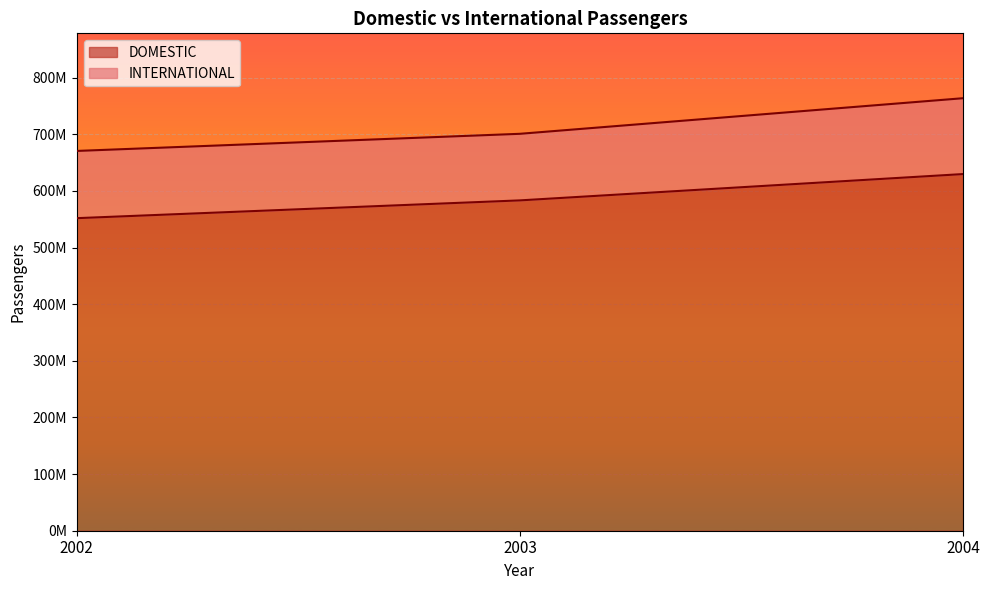

What are all the series names shown in the legend?

DOMESTIC, INTERNATIONAL